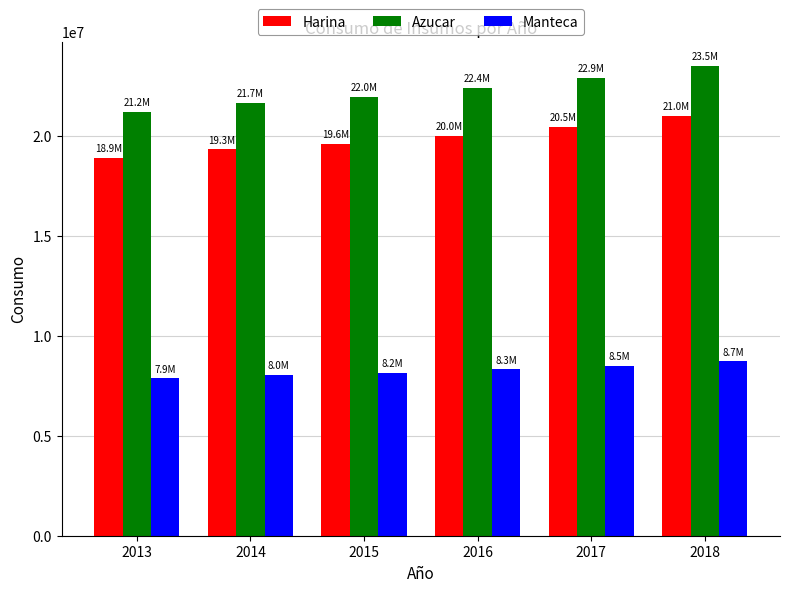

What is the maximum value shown in the chart?

23543457.4